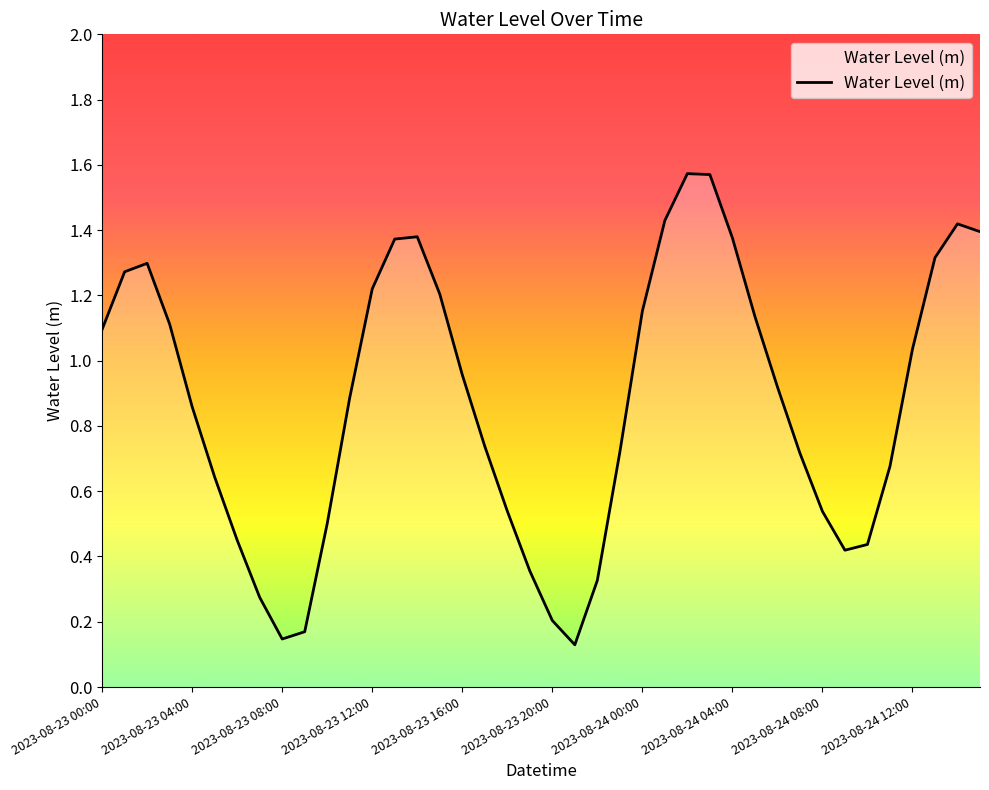

Does the chart display data point markers on the line(s)?

No